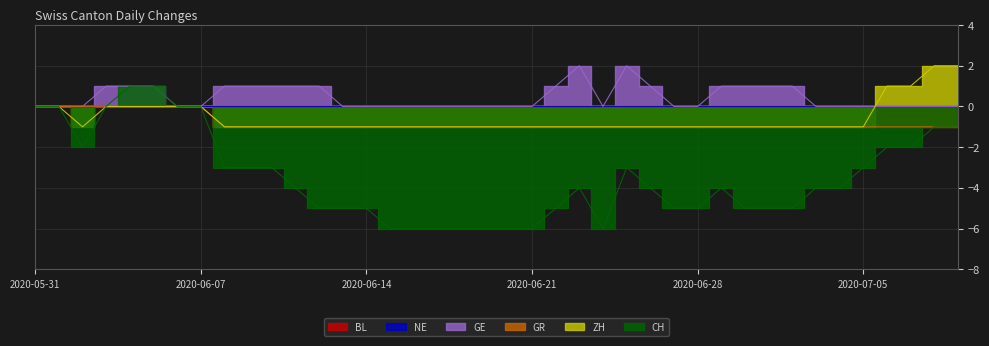

What is the minimum value for ZH?

-1